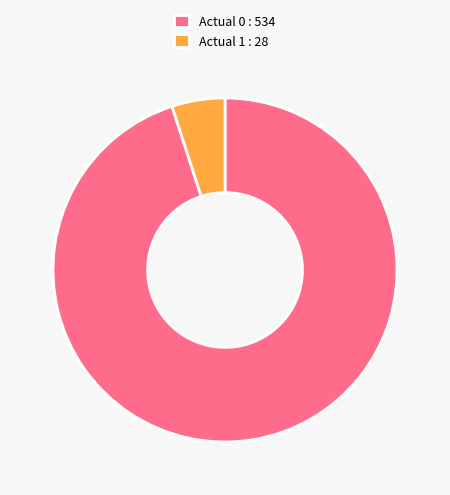

Is there any slice that represents more than half of the pie?

Yes